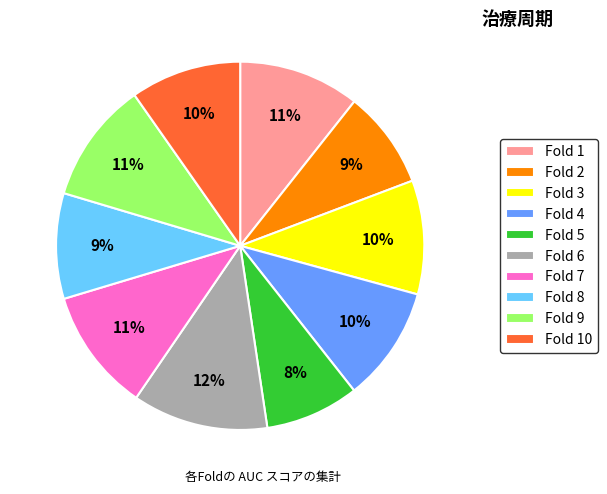

Which category has the biggest portion of the pie?

Fold 6